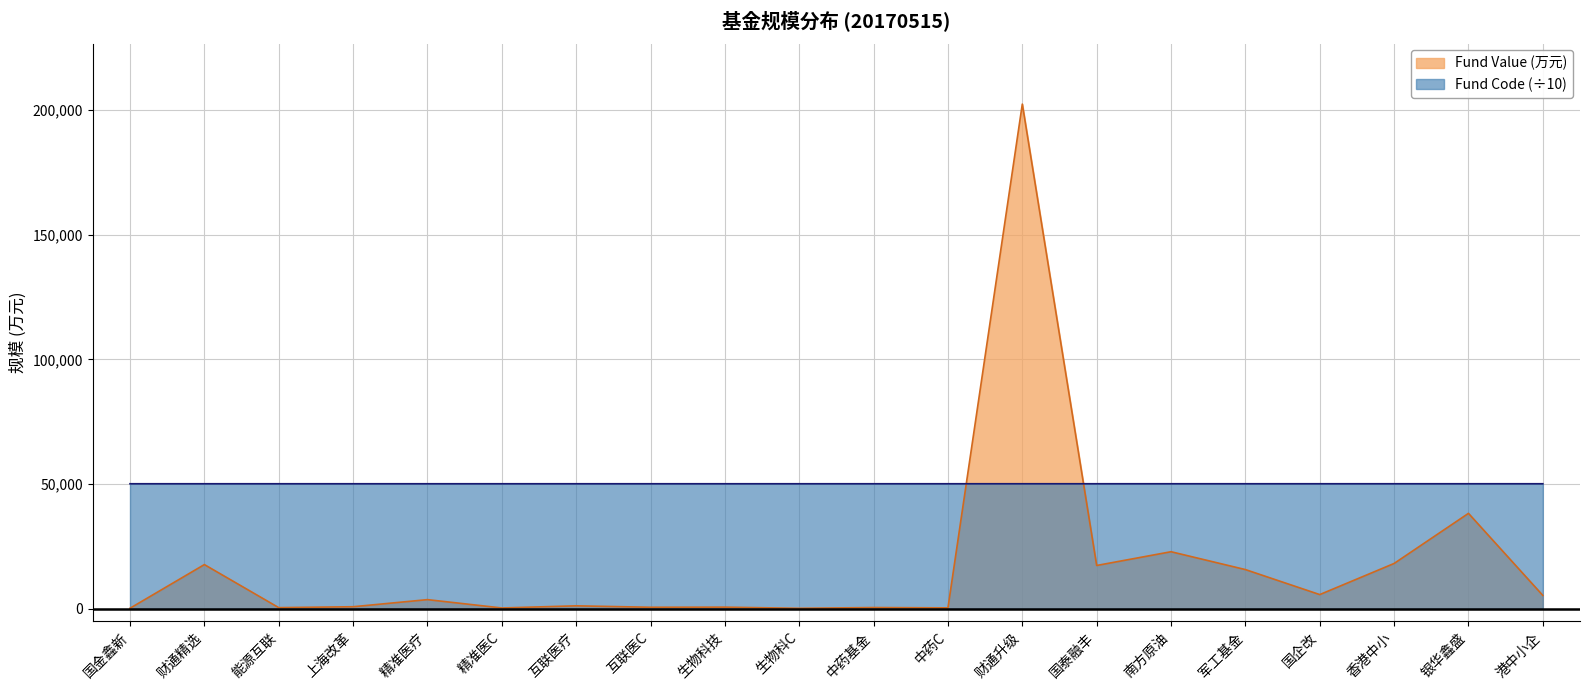

What is the difference between the maximum and minimum values in the Fund Code (×1000) series?

2.3